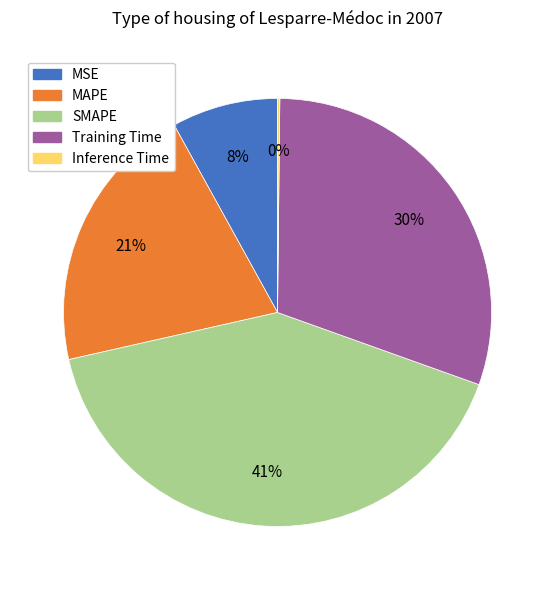

To the nearest percent, what is the combined percentage of Training Time and MAPE?

51%